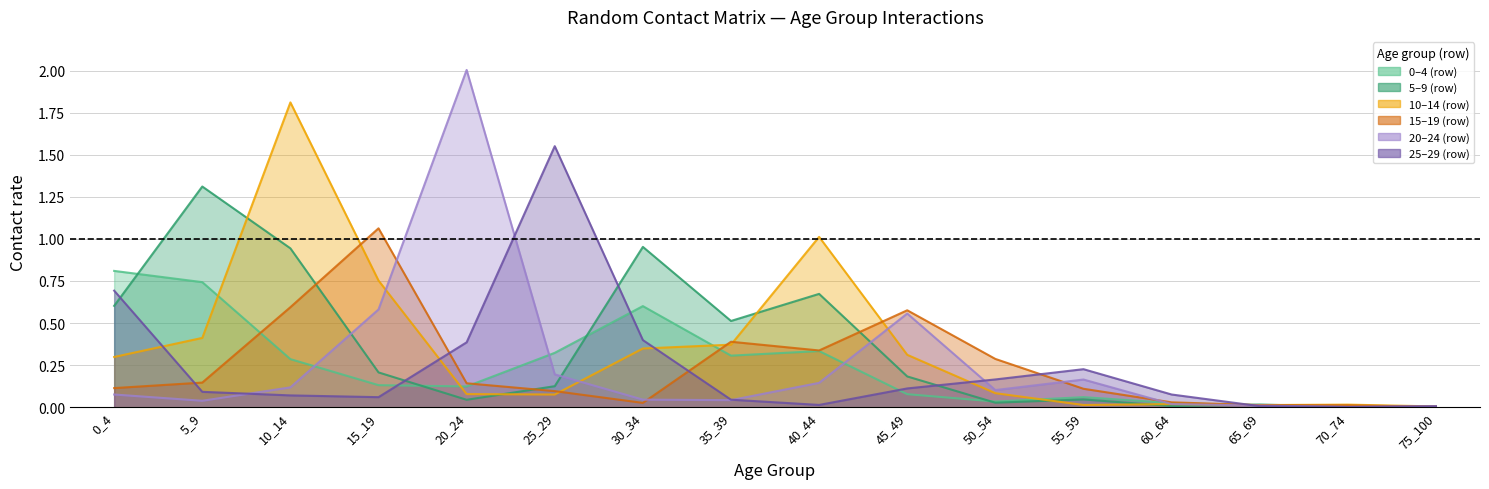

Which category has the highest value across all series?

20_24